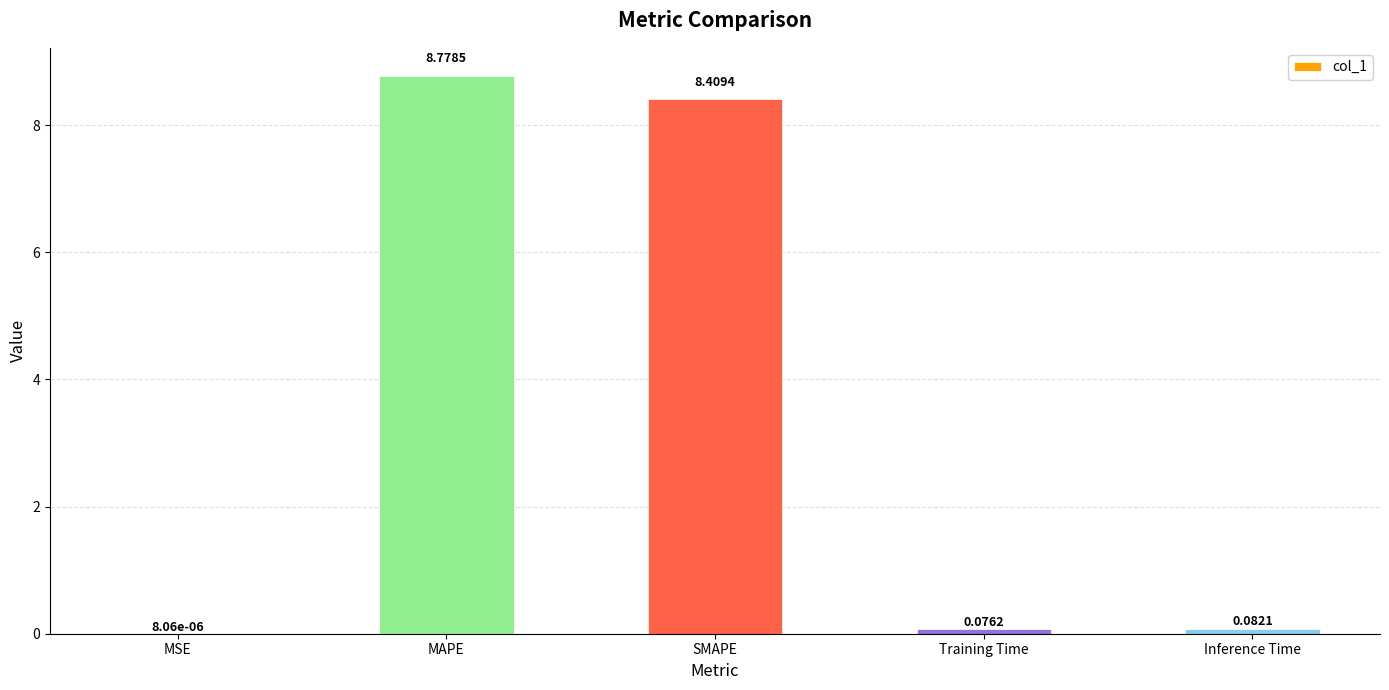

What is the change in value from SMAPE to Inference Time?

-8.3